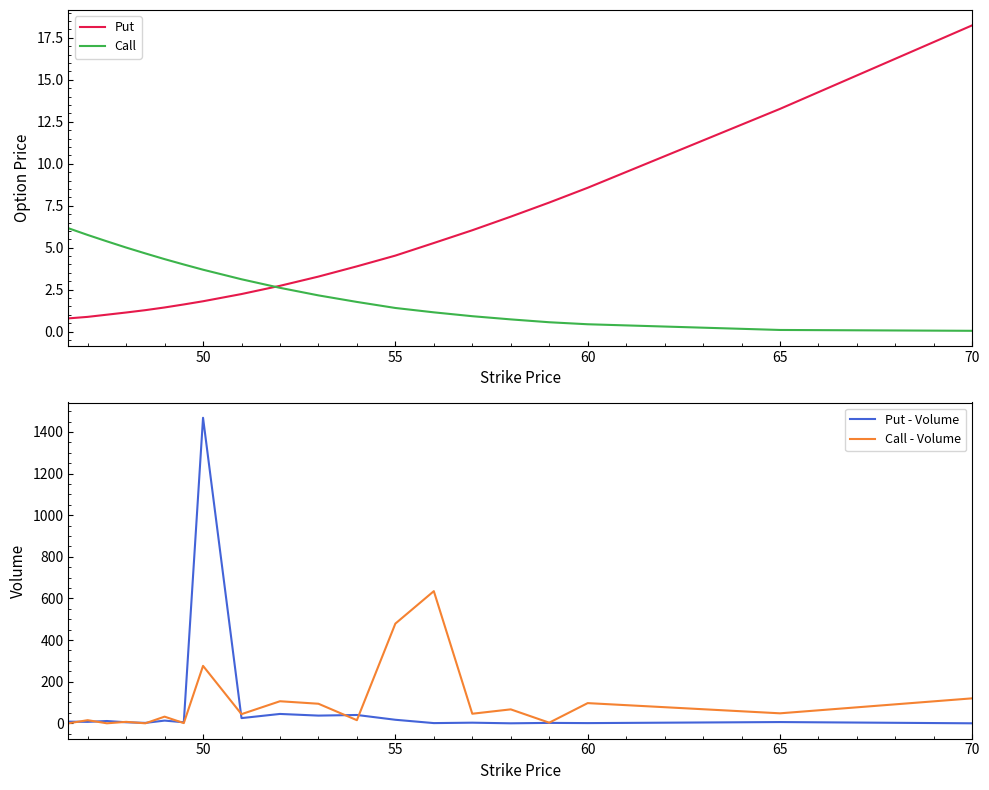

The value of Call - Volume at 60 is 97. True or false?

True